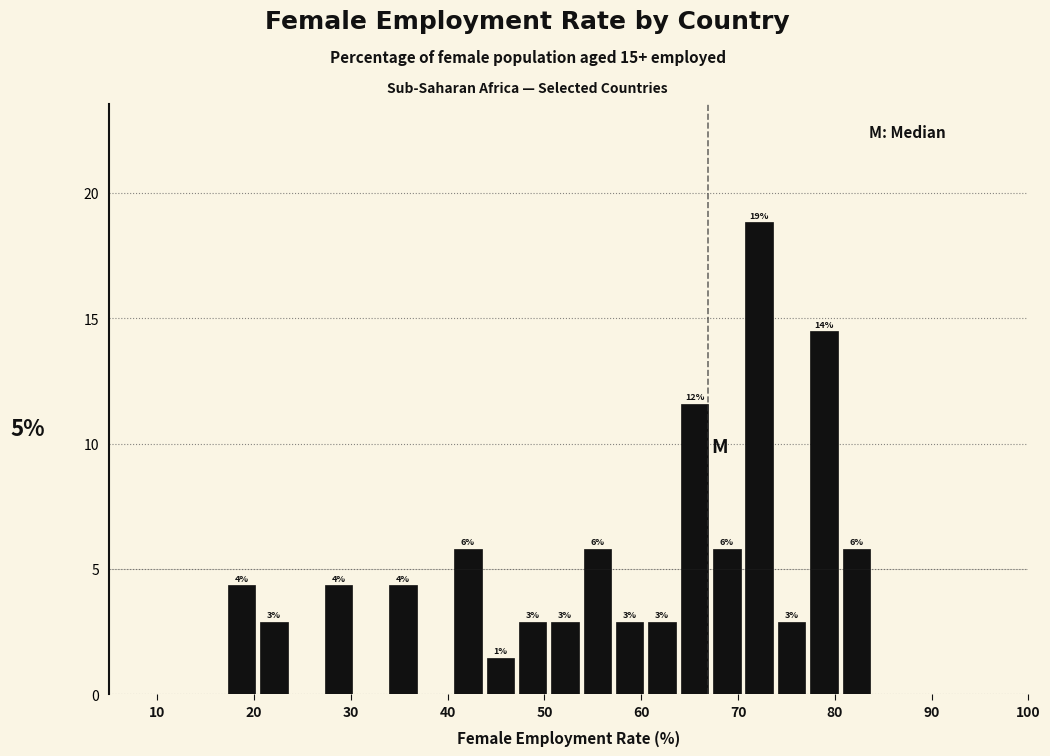

Read against the x-axis, roughly where is the centre of the tallest bar?

72